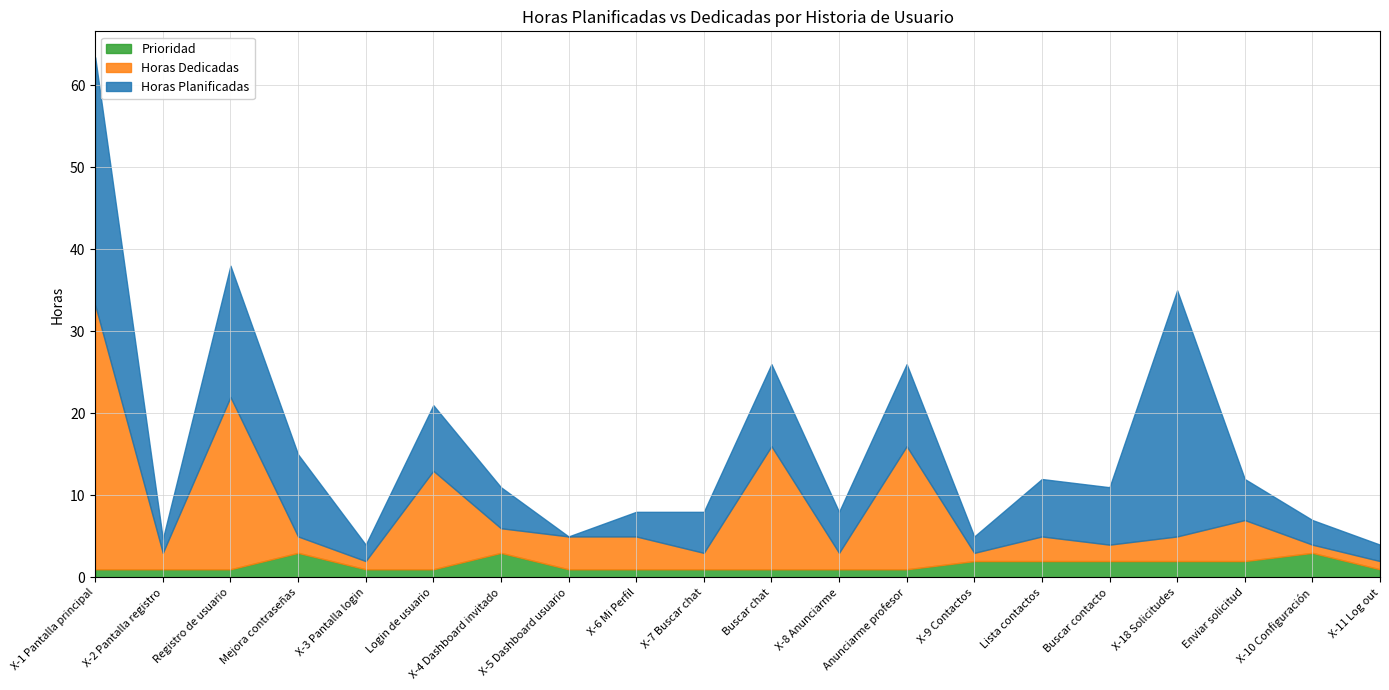

Which label corresponds to the smallest value in the chart?

X-5 Dashboard usuario